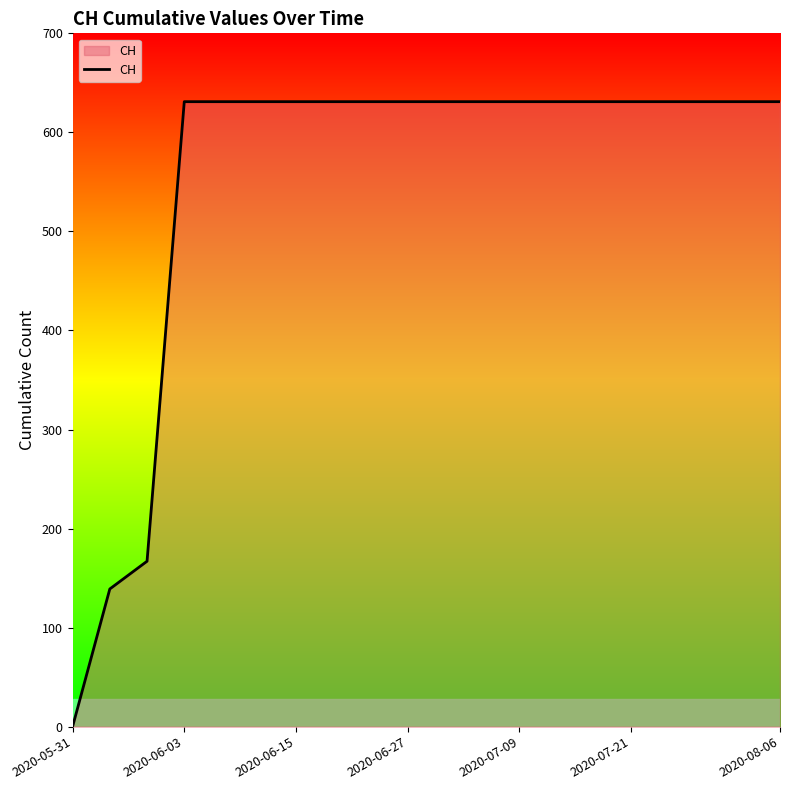

What is the sum of all values?

11033